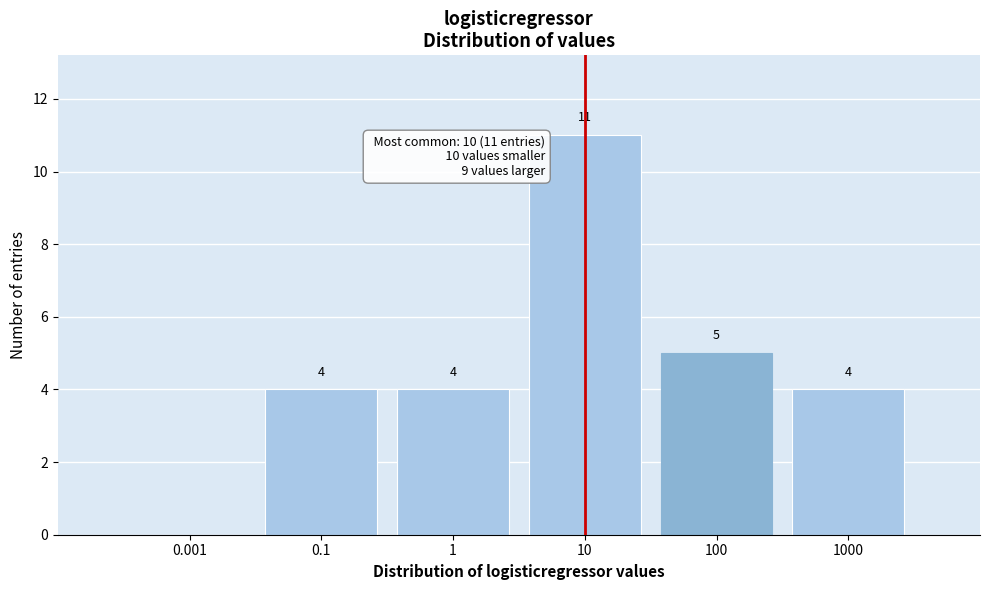

Reading right to left, transcribe all the data shown in this chart.

1000=4	100=5	10=11	1=4	0.1=4	0.001=0